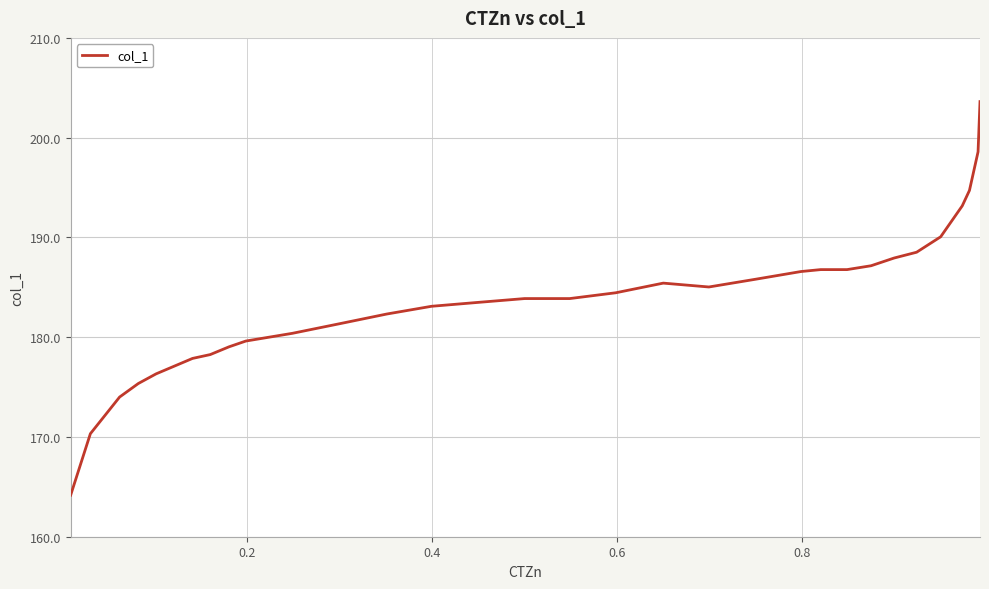

What is the difference between the maximum and minimum values?

39.4